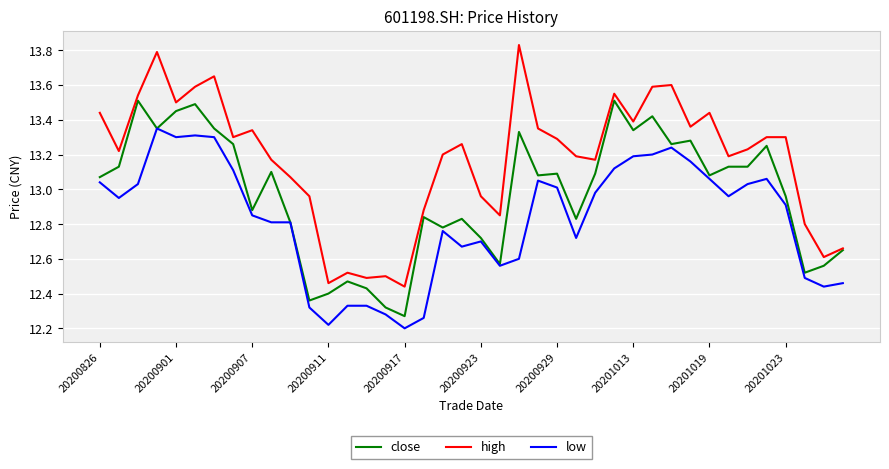

What is the difference between the maximum and second lowest values in the close series?

1.2